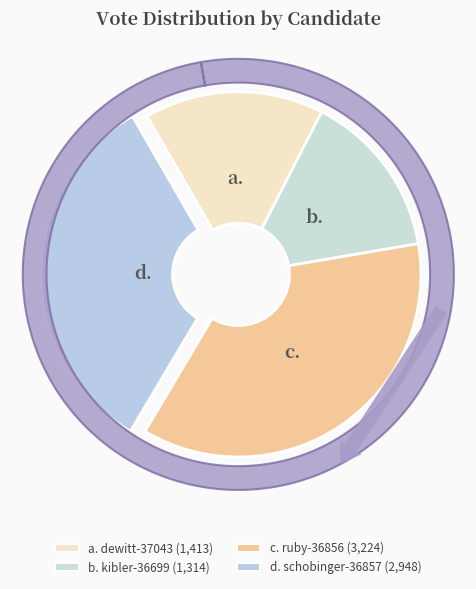

What percentage is NOT represented by kibler-36699?

85.2%